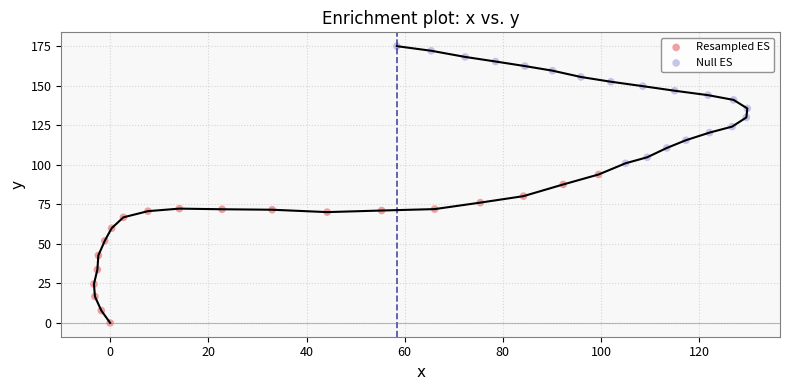

Which series has the largest Y range (max minus min)?

Resampled ES